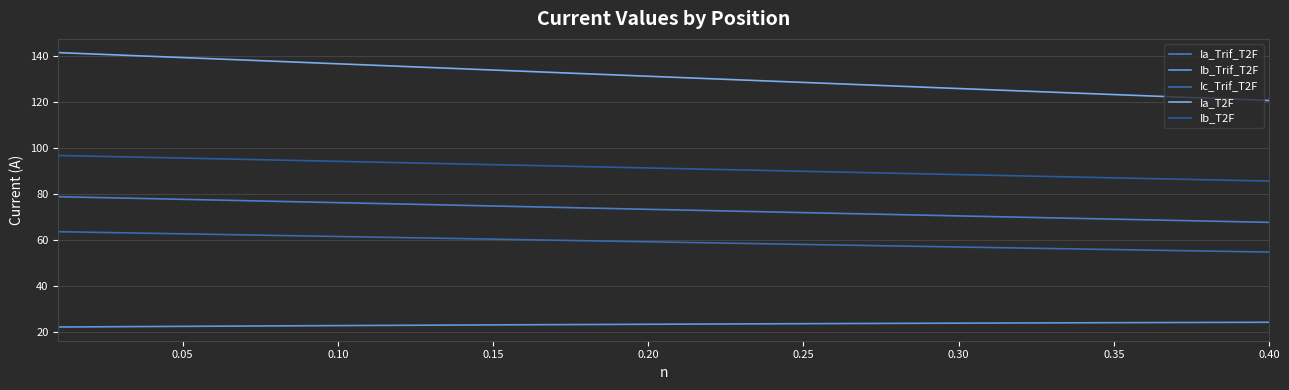

What is the smallest value displayed?

22.1